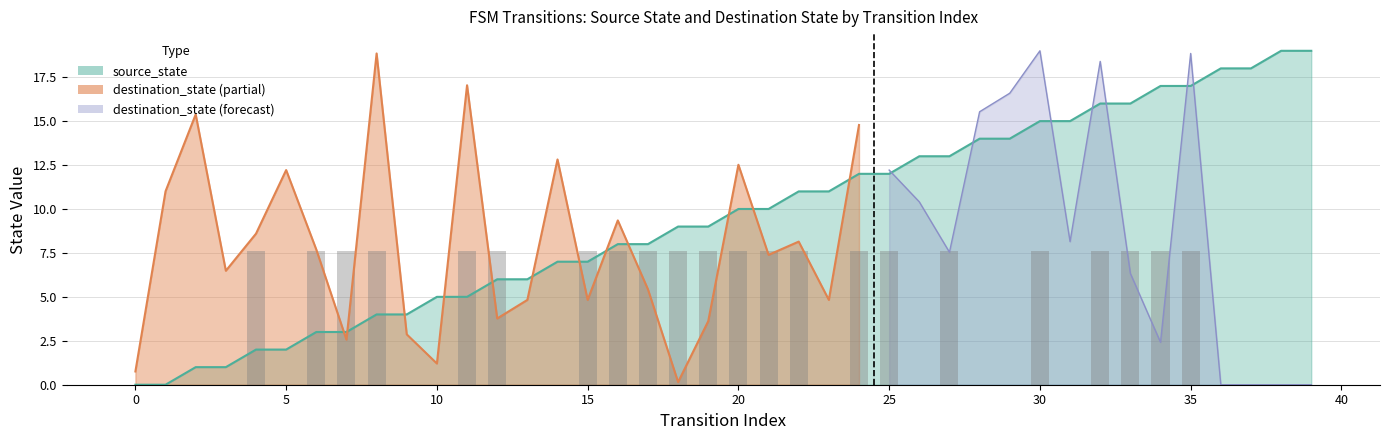

How many data points in output_symbol are above 7?

22